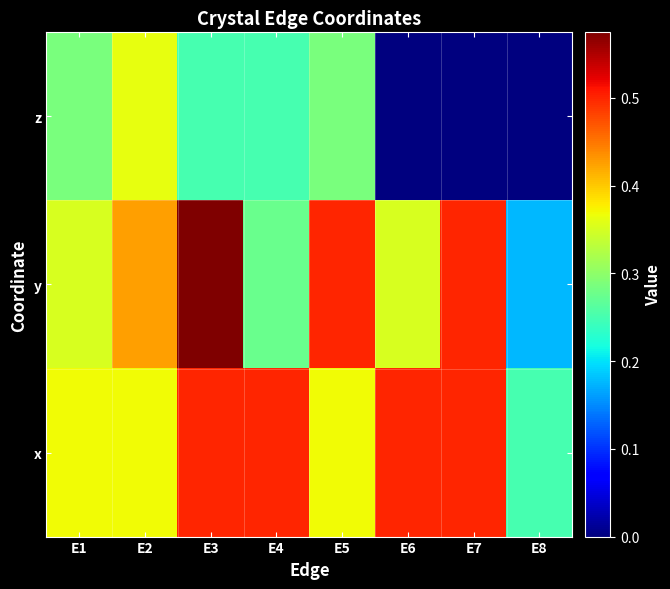

At how many categories does at least one series exceed 0?

8